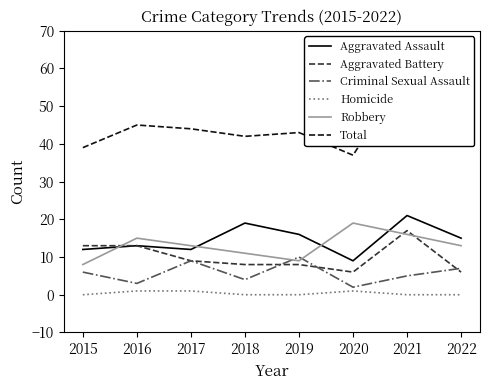

What is the value of the Aggravated Assault point at the 7th from the left?

21